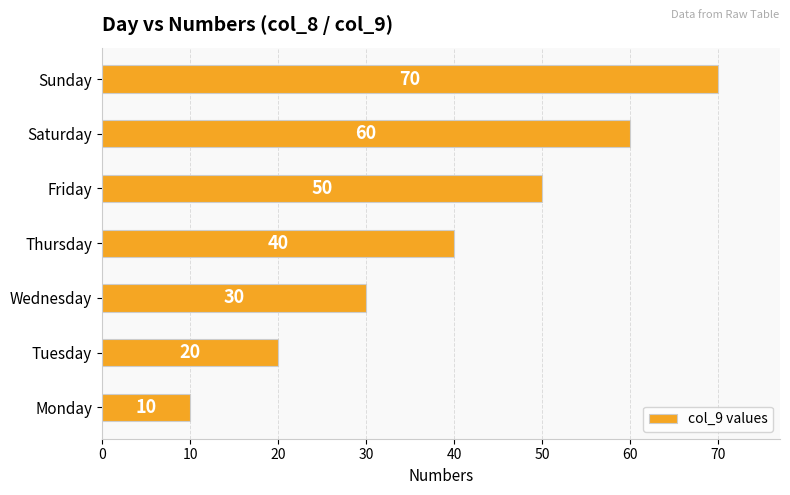

List the labels in order of value, smallest first.

Monday, Tuesday, Wednesday, Thursday, Friday, Saturday, Sunday